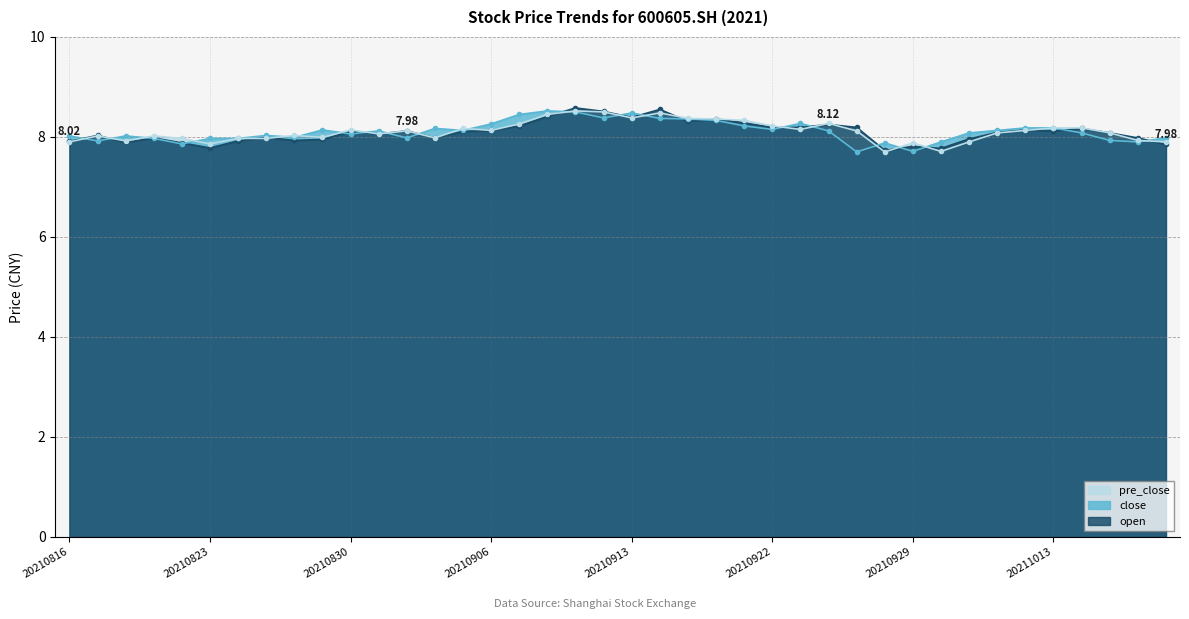

How many times do close and pre_close cross each other?

21